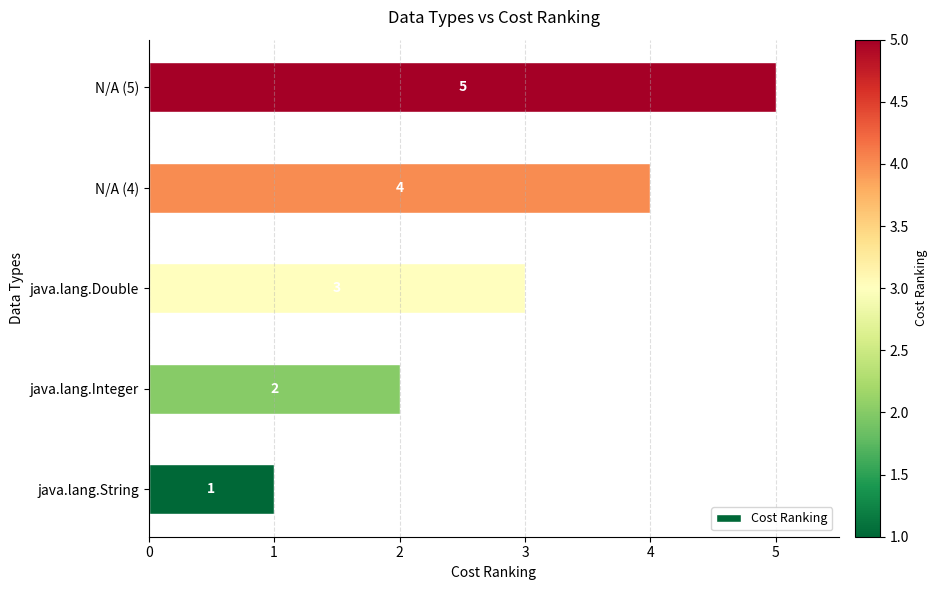

How many data points are less than 3?

2